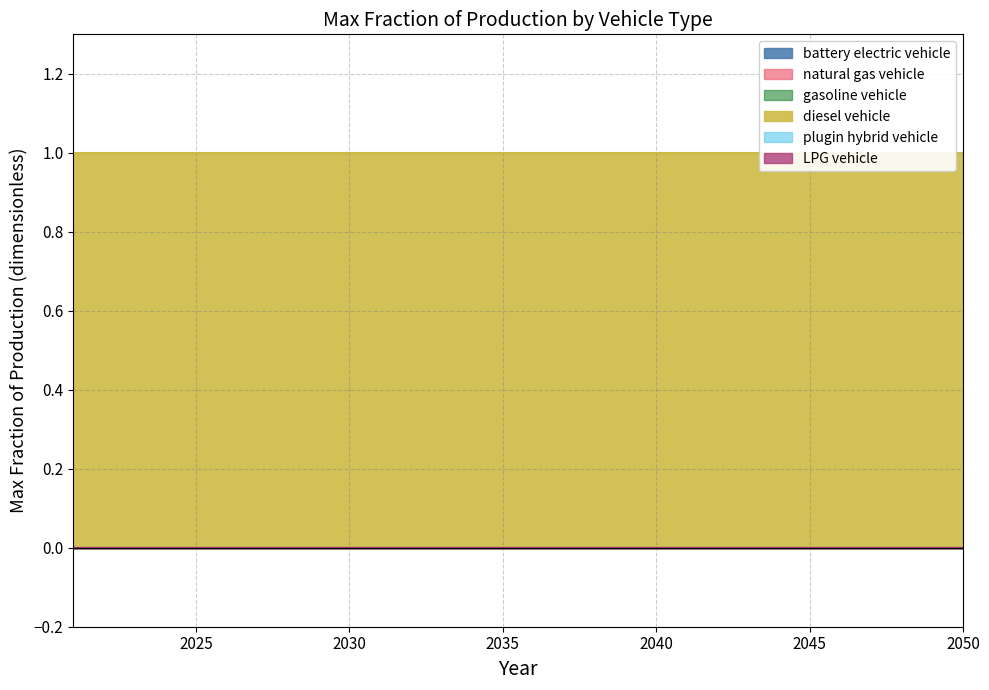

True or false: plugin hybrid vehicle has more than 1 interior local peaks.

False